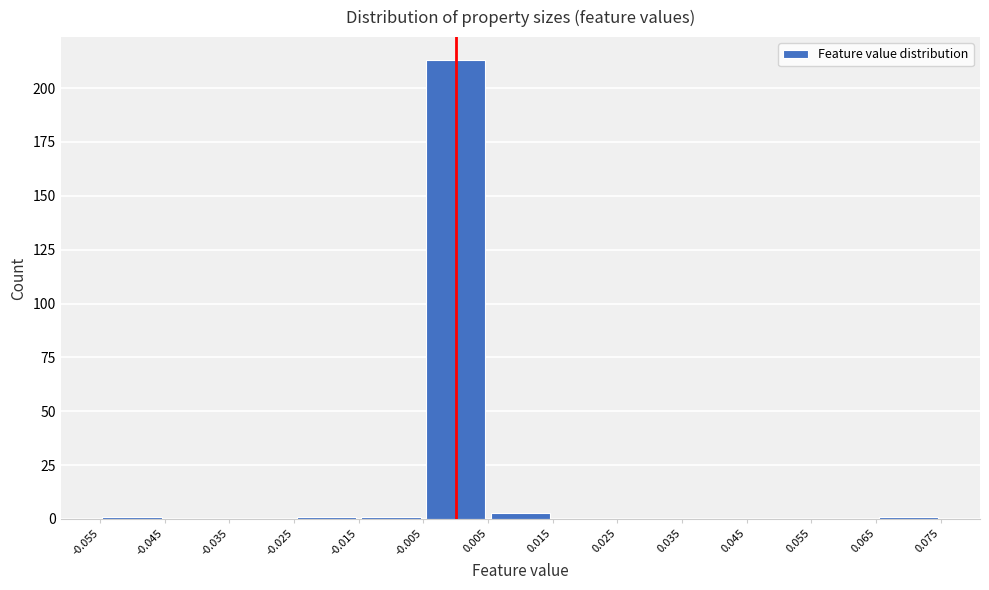

What is the height of the bar covering -0.005 to 0.005 on the x-axis? The values are not printed on the chart, so give them approximately, as read against the axis.

215